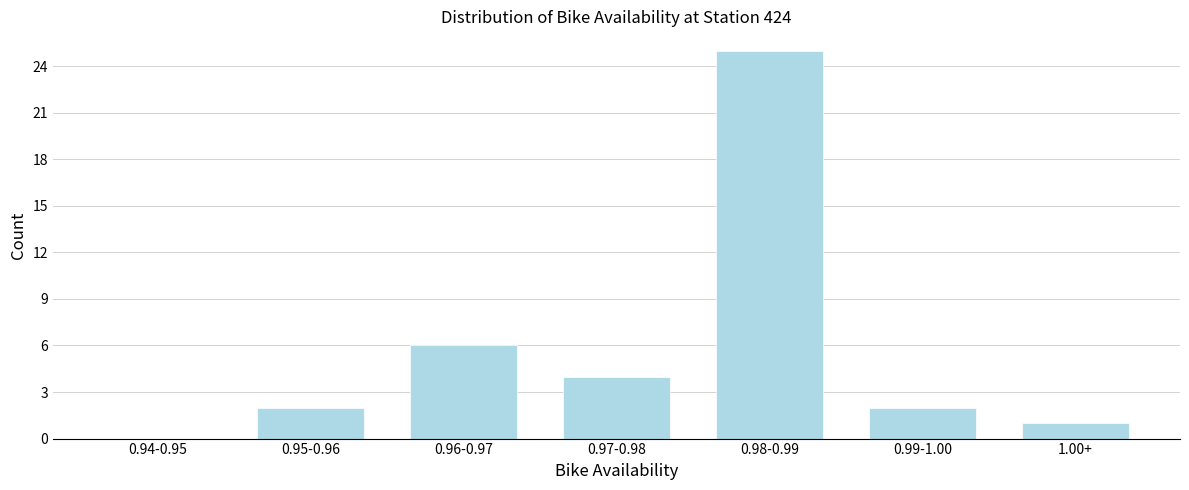

Reading left to right, what are all the values shown in this chart?

0.94-0.95=0	0.95-0.96=2	0.96-0.97=6	0.97-0.98=4	0.98-0.99=25	0.99-1.00=2	1.00+=1